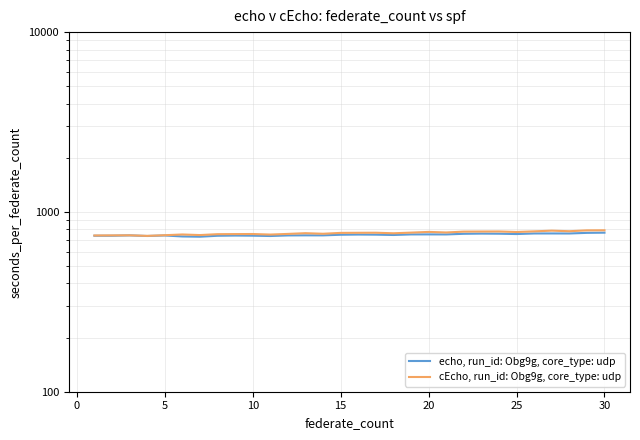

True or false: cEcho, run_id: Obg9g, core_type: udp and echo, run_id: Obg9g, core_type: udp intersect in this chart.

False